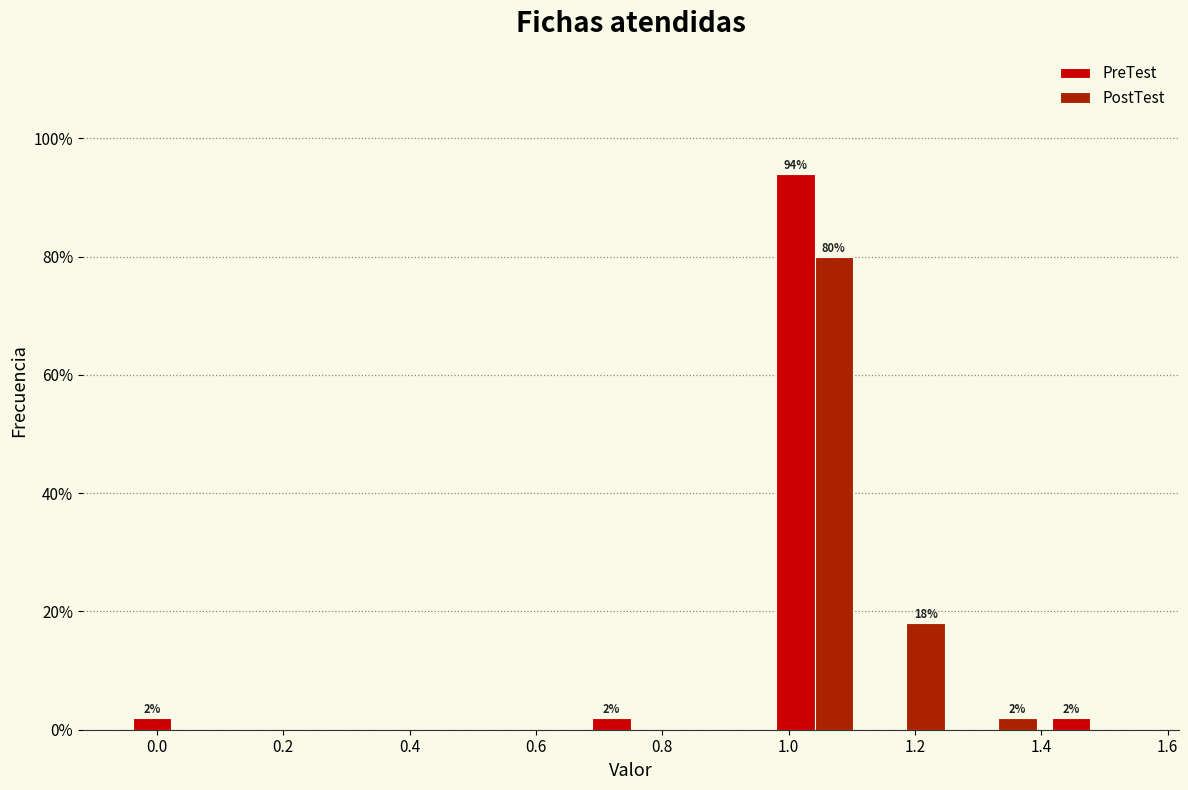

In the PostTest series, which range on the x-axis has the tallest bar?

0.96 to 1.12